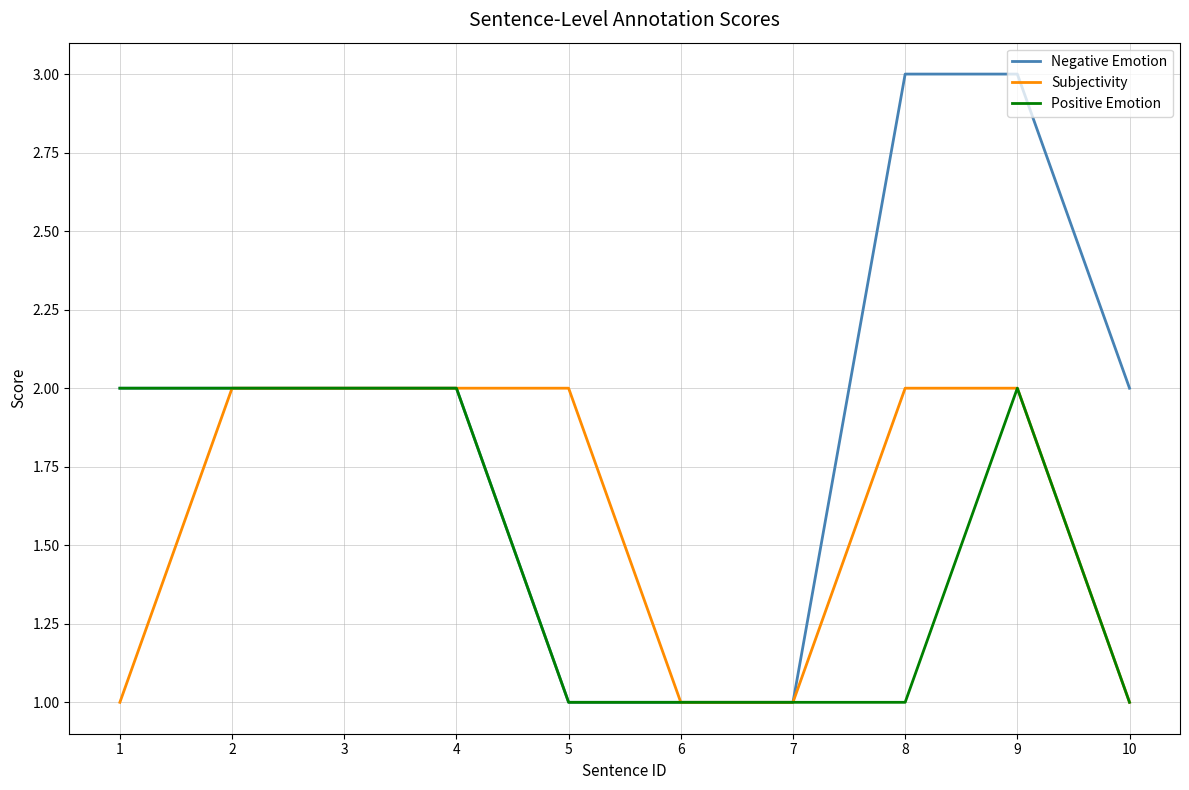

Which series has the widest spread of values?

Negative Emotion